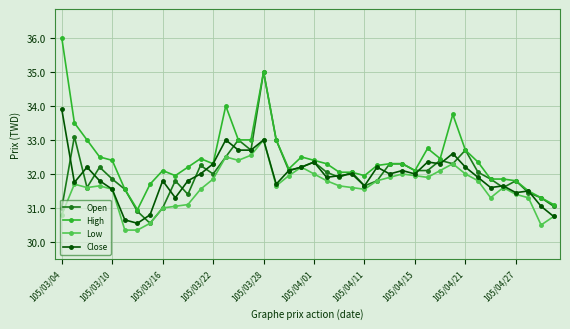

List the series in order of their peak value, lowest first.

Low, Close, Open, High